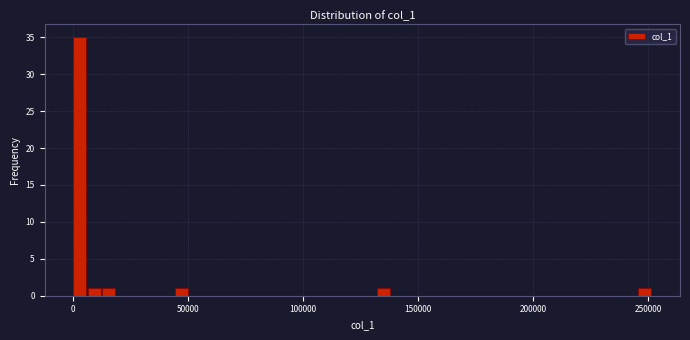

Around what value on the x-axis is the tallest bar? Give the approximate position of its centre, as read against the axis.

5000